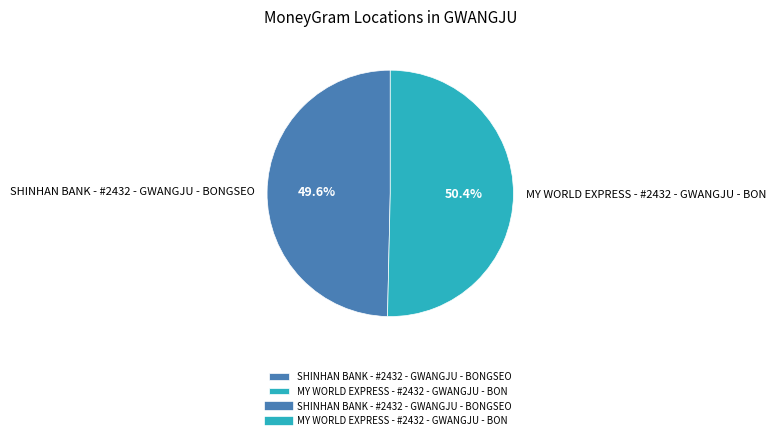

True or false: MY WORLD EXPRESS - #2432 - GWANGJU - BON accounts for 50% of the total.

True